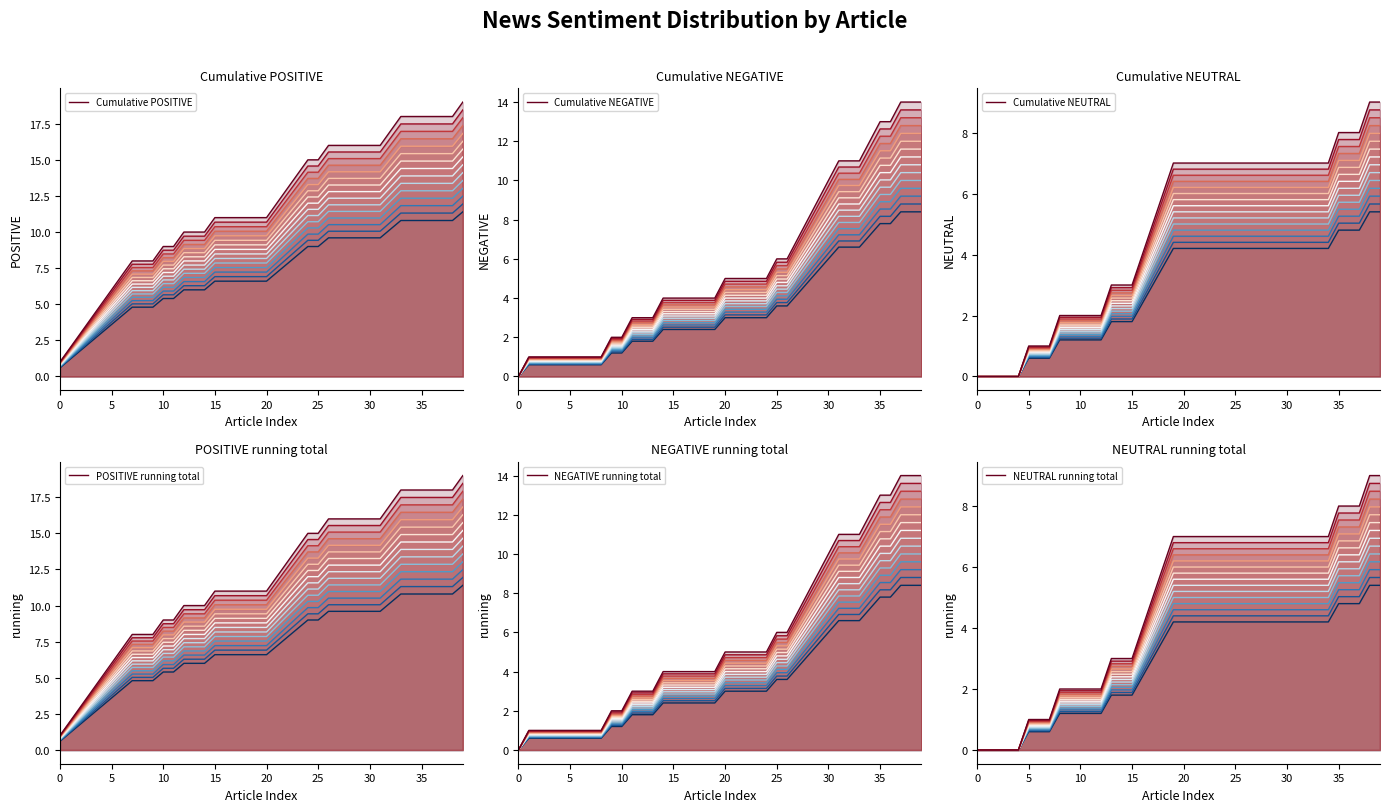

Rank the series by their maximum value, from highest to lowest.

Cumulative POSITIVE, POSITIVE running total, Cumulative NEGATIVE, NEGATIVE running total, Cumulative NEUTRAL, NEUTRAL running total